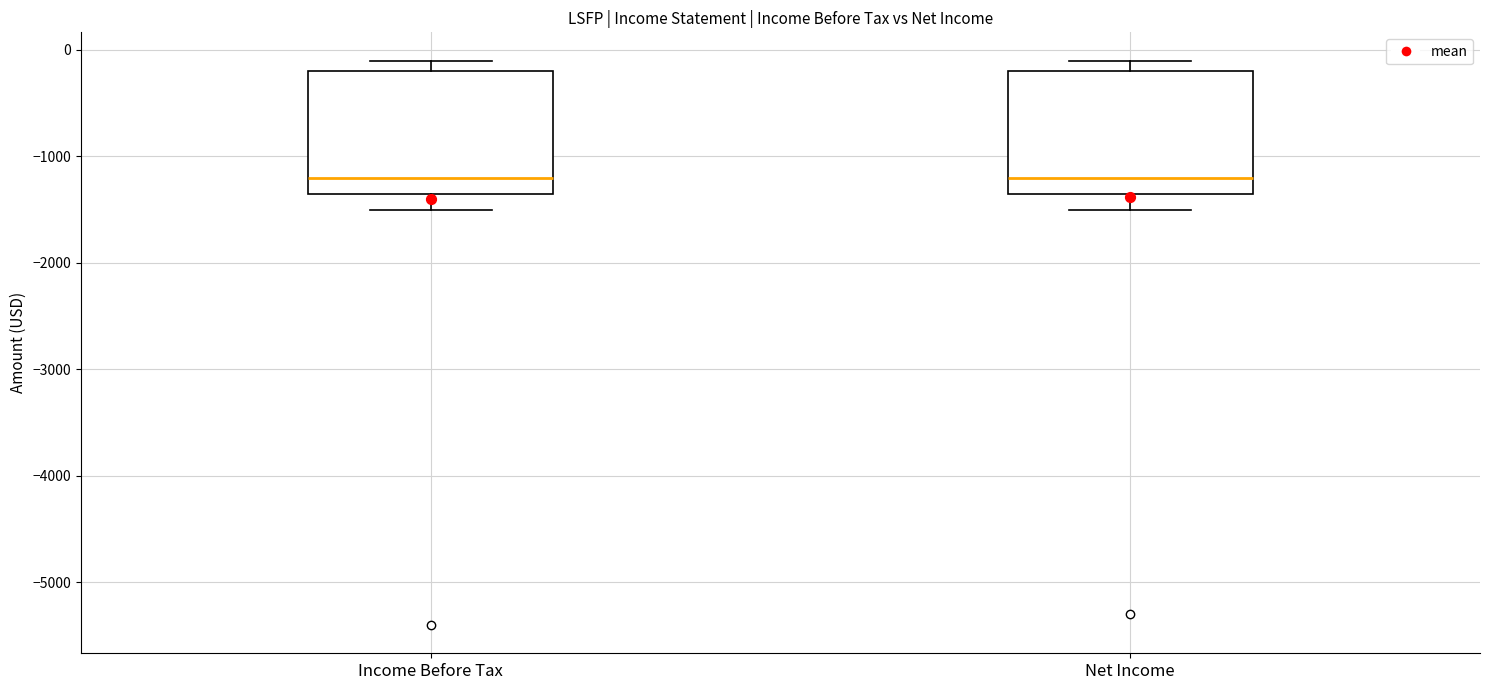

Where does the median line of the box for Income Before Tax sit on the y-axis? The values are not printed on the chart, so give them approximately, as read against the axis.

-1200